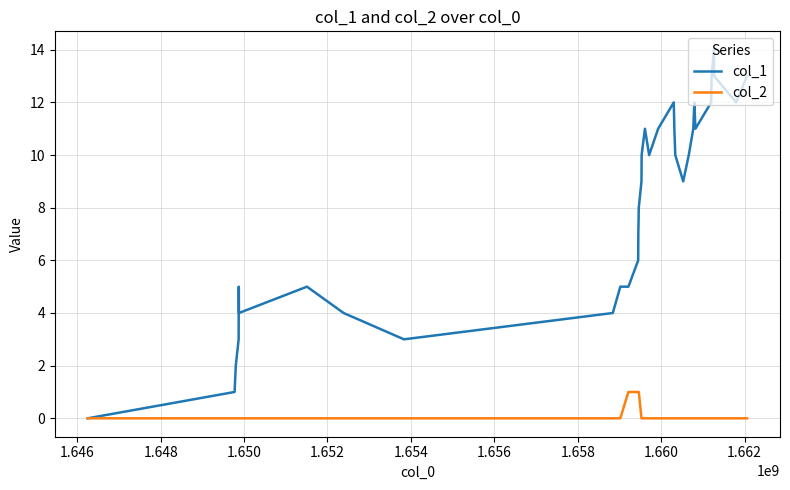

What is the difference between the maximum and minimum values in the col_1 series?

14